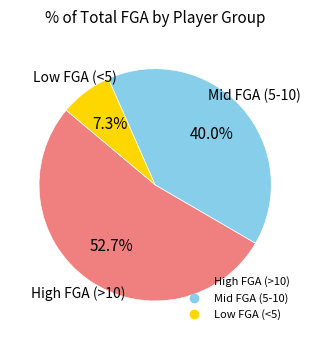

Does any single category account for the majority?

Yes